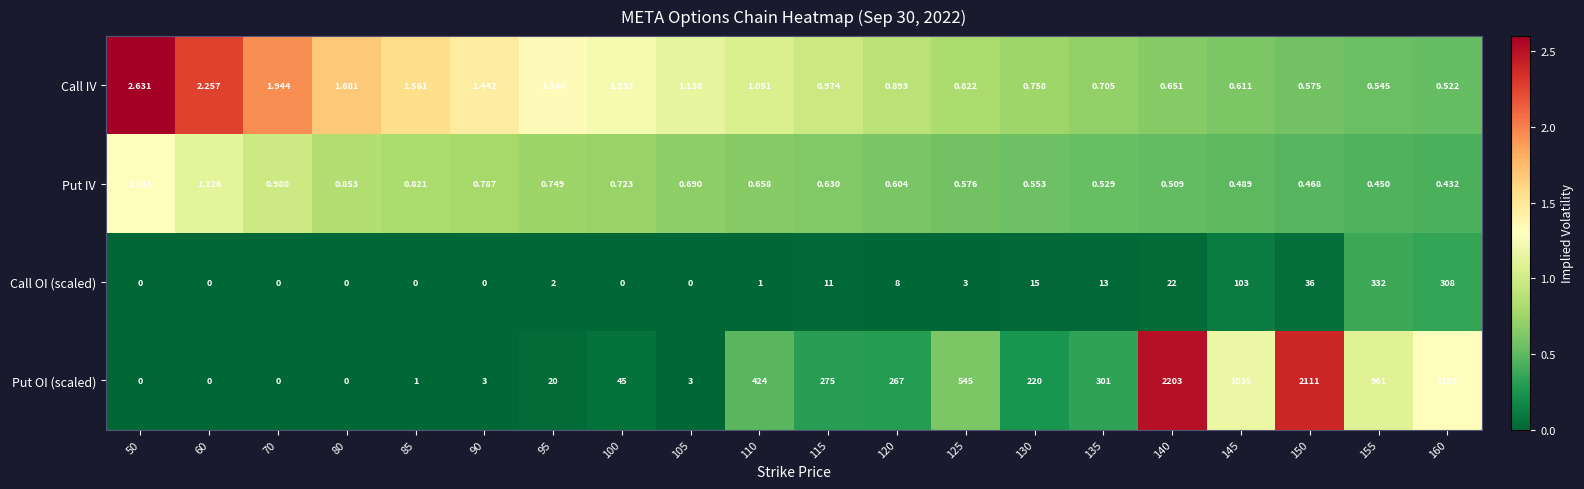

At how many categories does at least one series exceed 1?

20